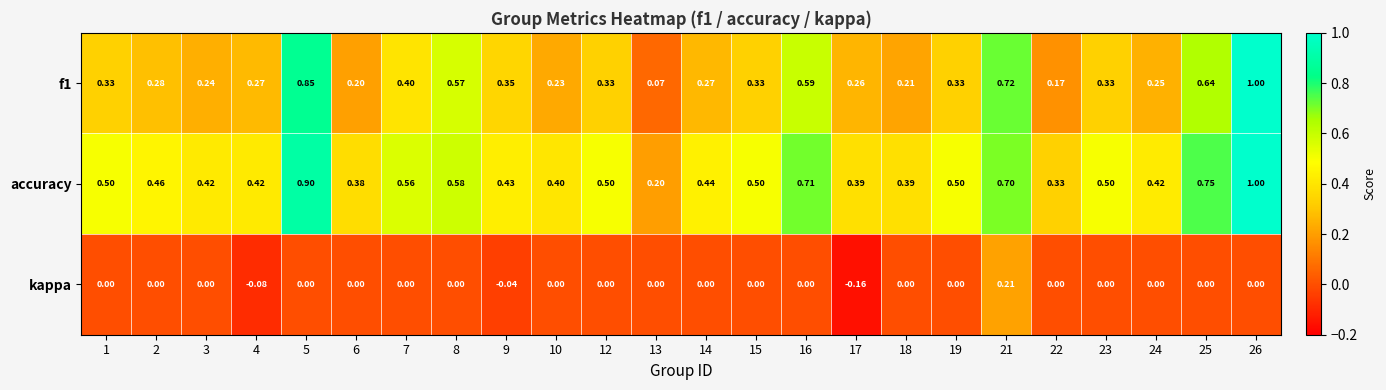

Is the value of accuracy at 7 greater than the value of kappa at 5?

Yes